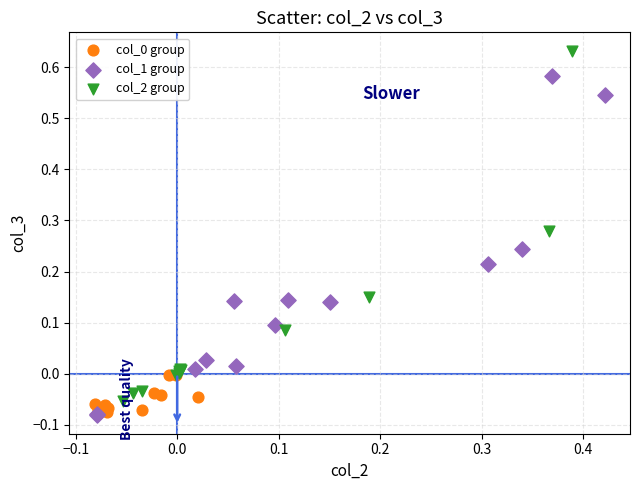

Which series reaches the maximum Y coordinate?

col_2 group